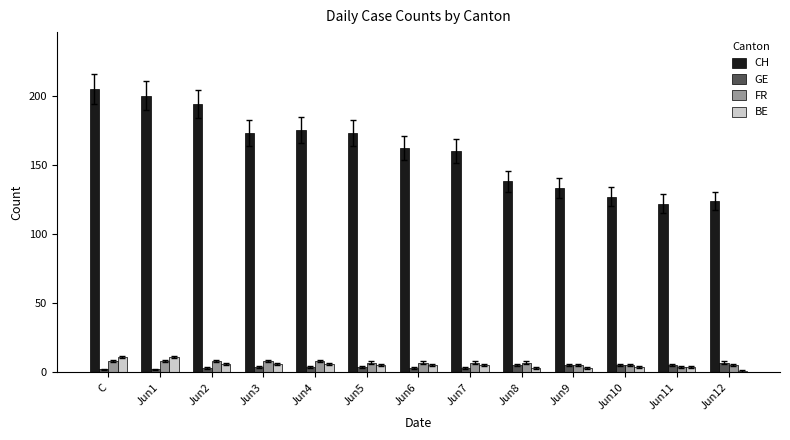

How many distinct data groups are displayed?

4